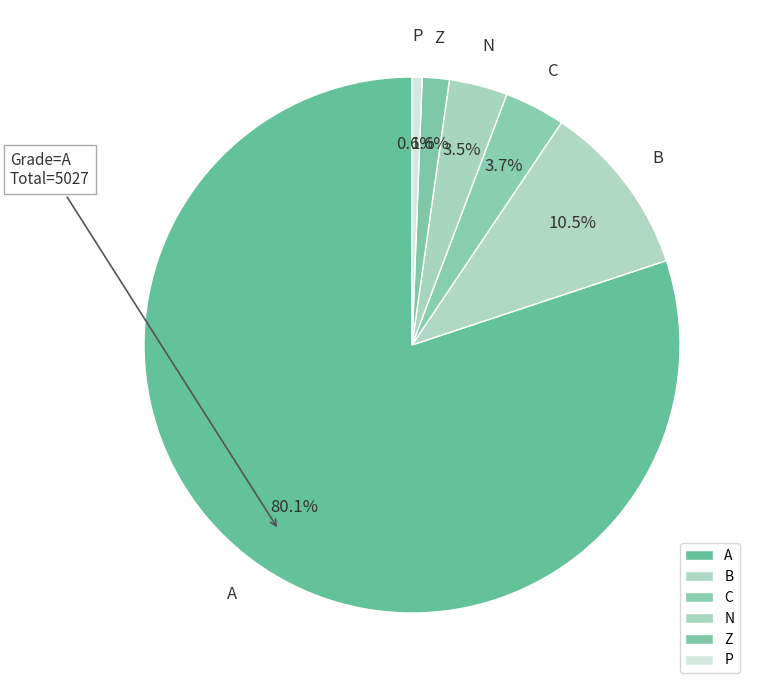

To the nearest percent, what is the average slice percentage?

17%